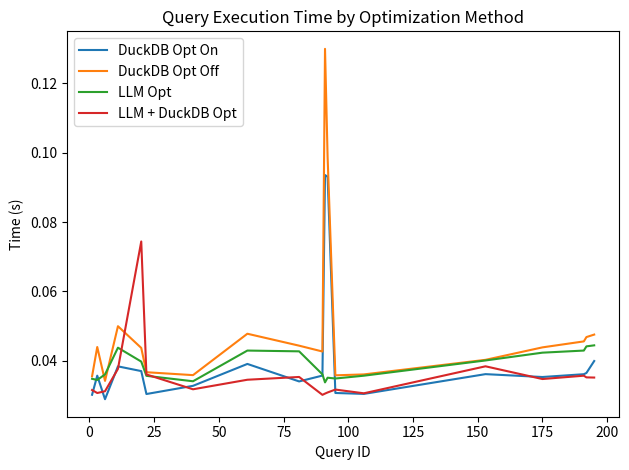

How many lines are shown in the chart?

4